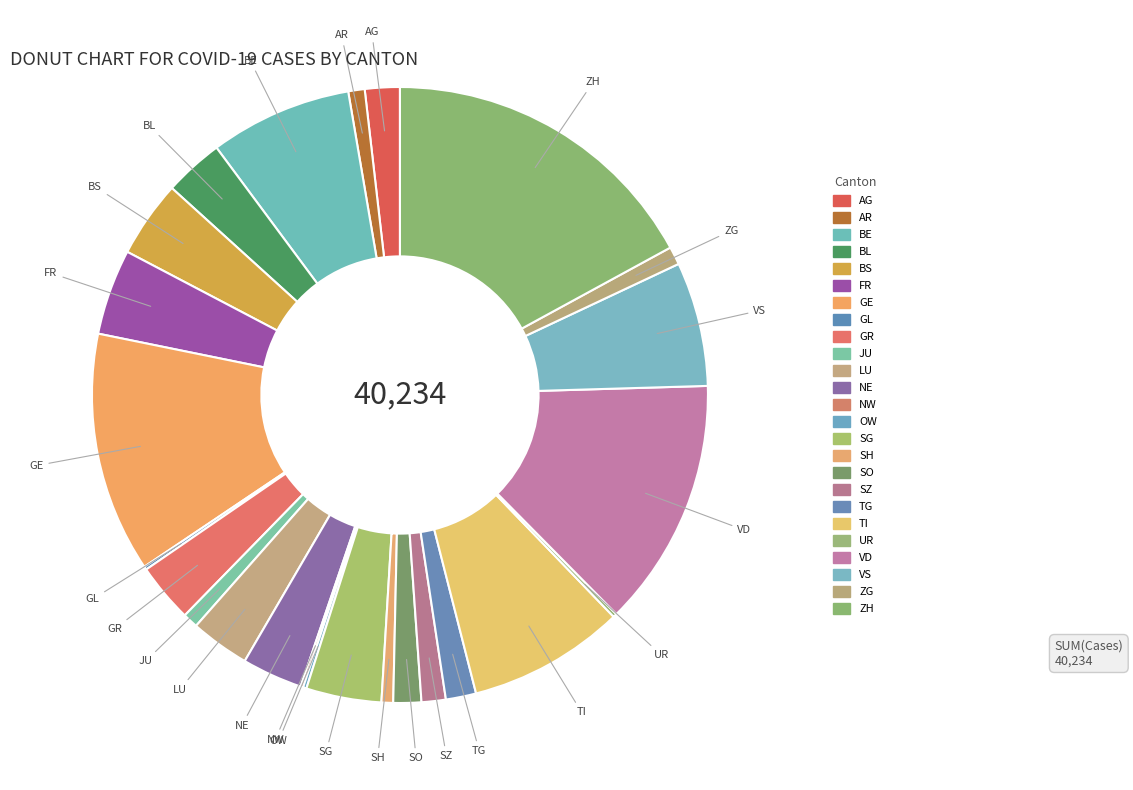

Is it true that VS is 7% of the pie?

True